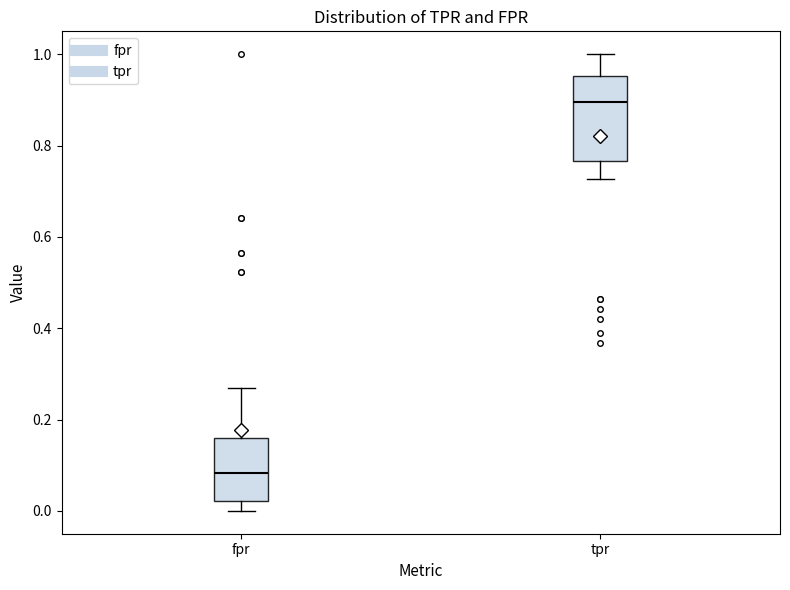

Reading left to right, transcribe this box plot: for each box, give where its median line is, the range the box spans, and where its two whiskers end, as read against the y-axis. The values are not printed on the chart, so give them approximately, as read against the axis.

fpr: median 0.08, box 0.02 to 0.16, whiskers 0.00 to 0.26
tpr: median 0.90, box 0.76 to 0.96, whiskers 0.72 to 1.00